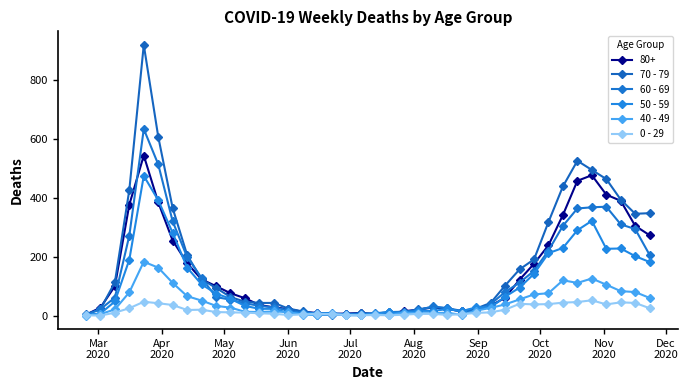

Does the chart have visible grid lines?

No